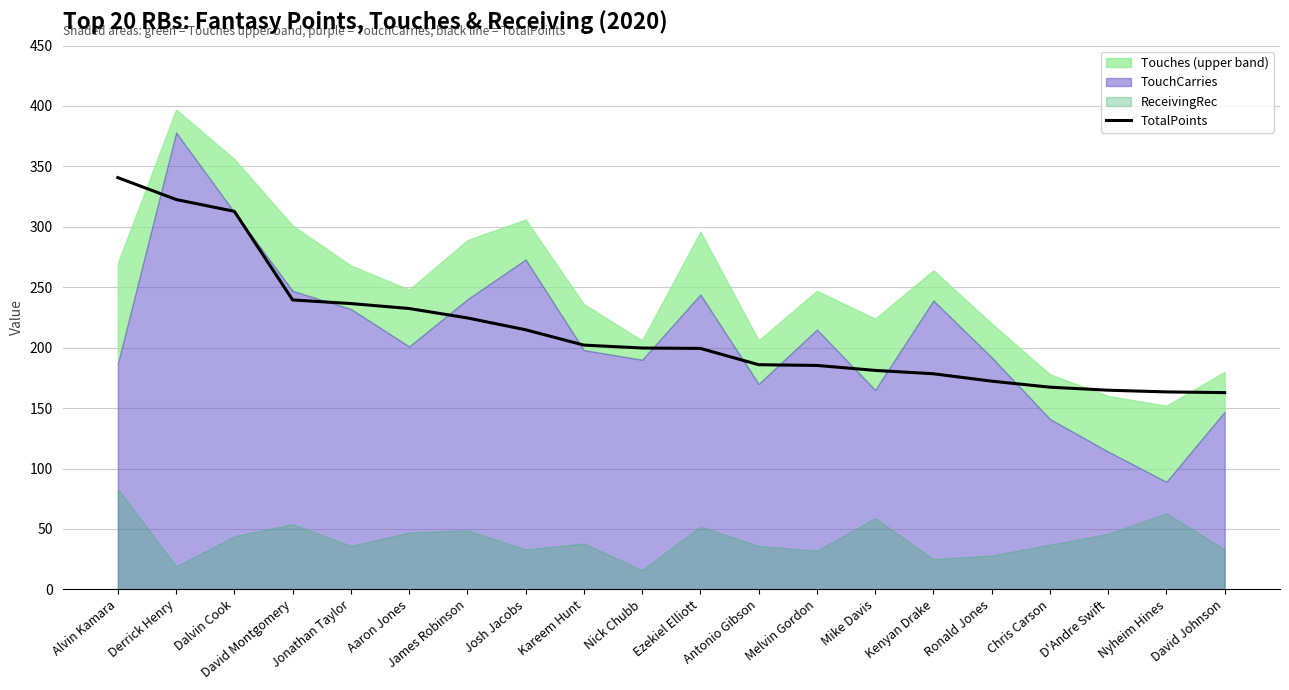

How many lines are shown in the chart?

1